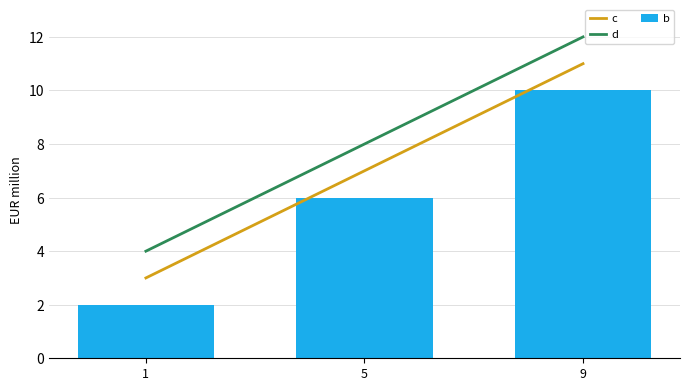

How many data points does each series have?

3